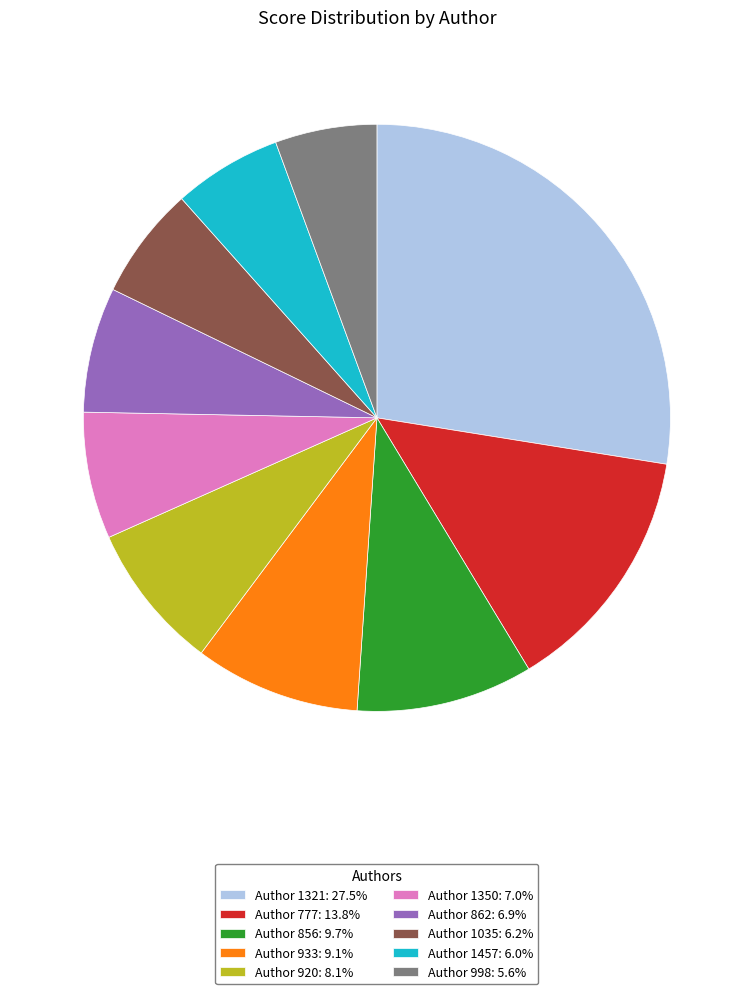

Does Author 856: 9.7% account for over 50% of the chart?

No